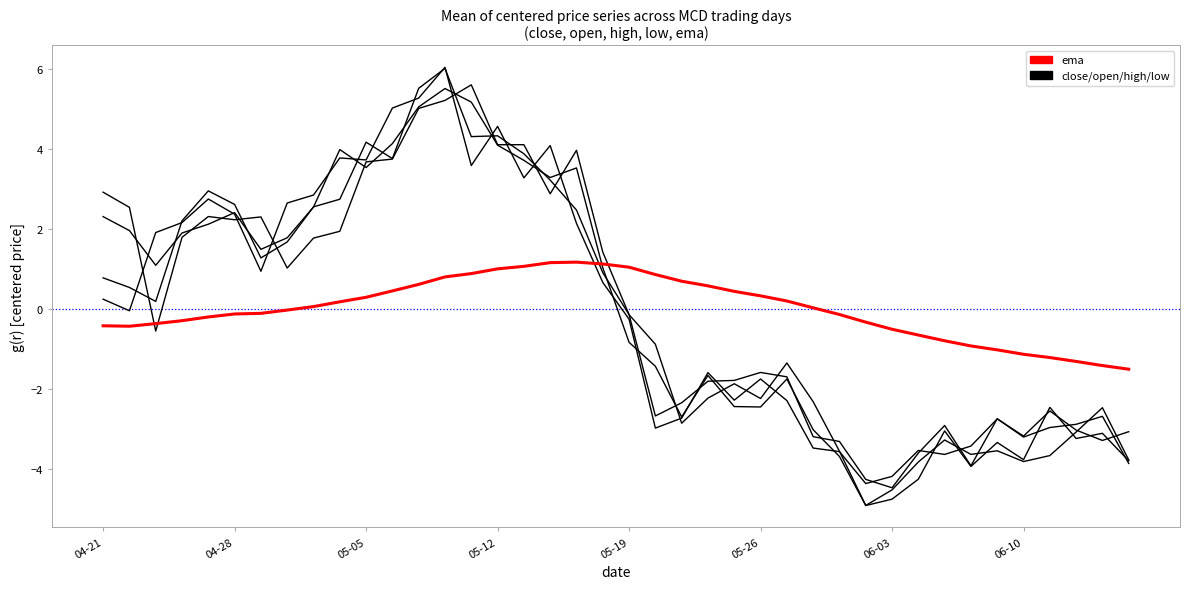

Does the chart have visible grid lines?

No